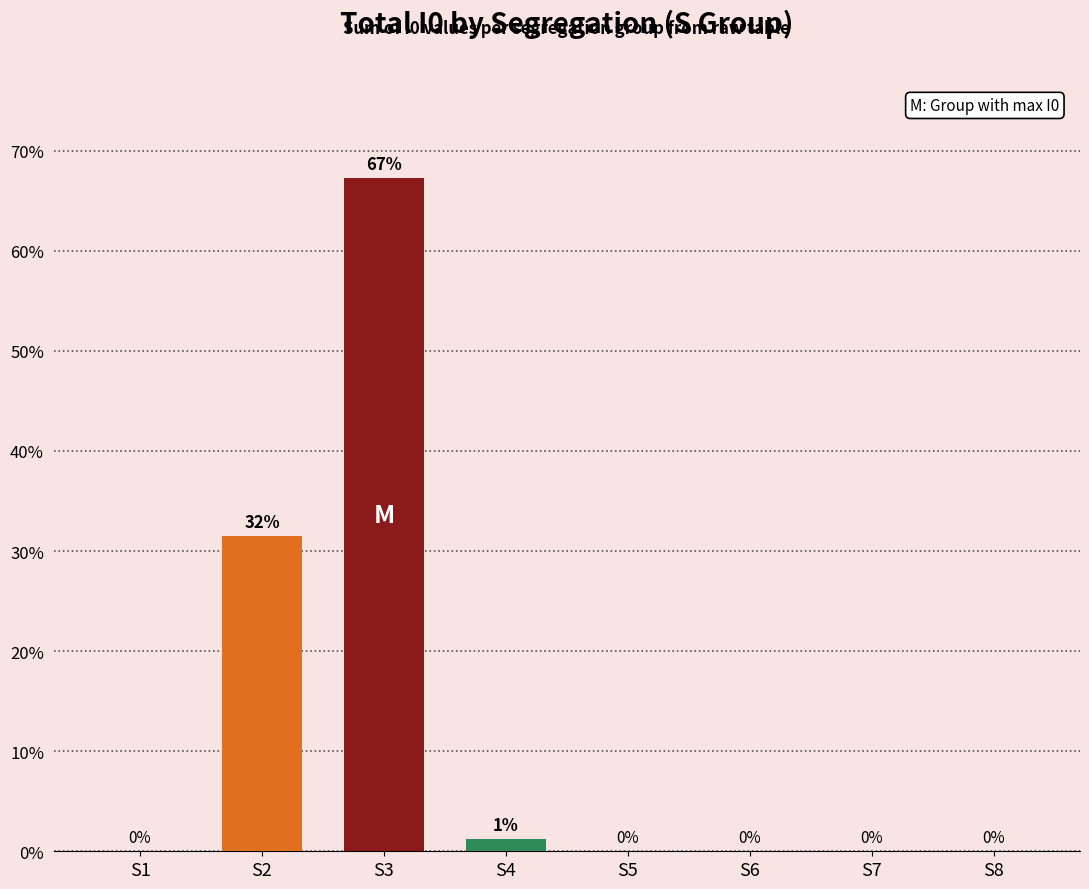

Does the chart contain stacked bars?

No